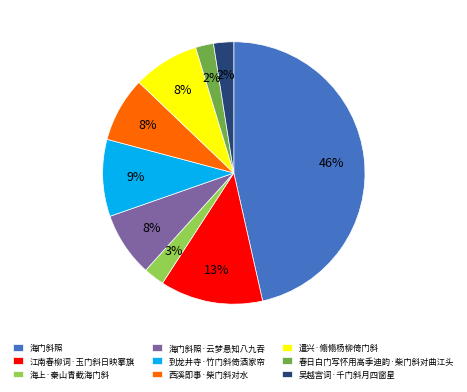

What percentage is the 海上·秦山青截海门斜 slice, to the nearest percent?

3%